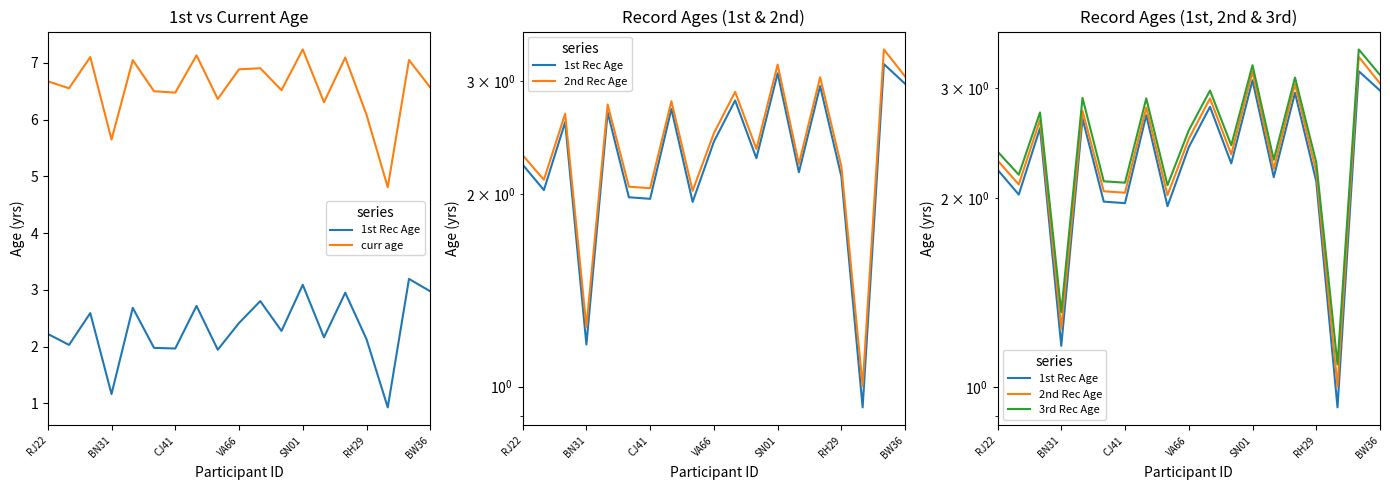

At RJ22, list the series in order from largest to smallest.

curr age, 3rd Rec Age, 2nd Rec Age, 1st Rec Age